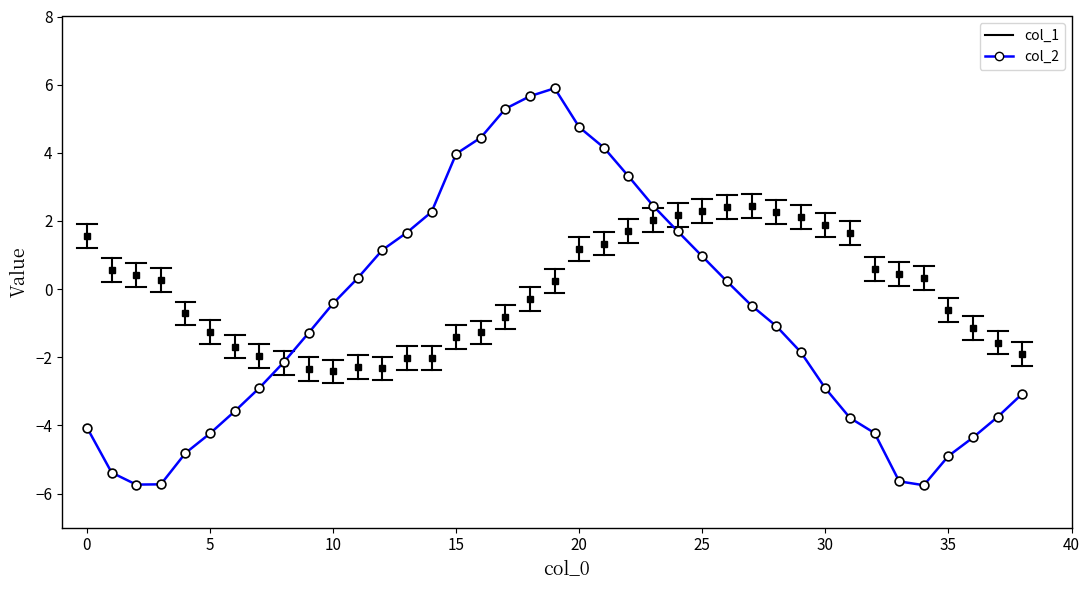

What is the smallest value displayed?

-5.8